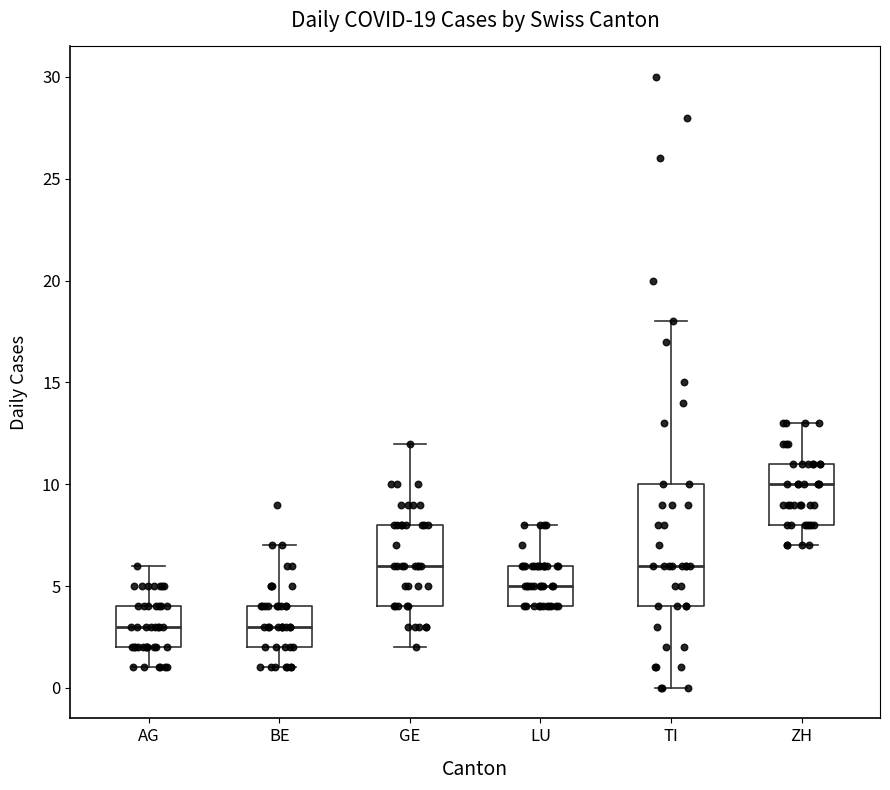

Comparing the boxes themselves (not the whiskers), which one is the tallest?

TI